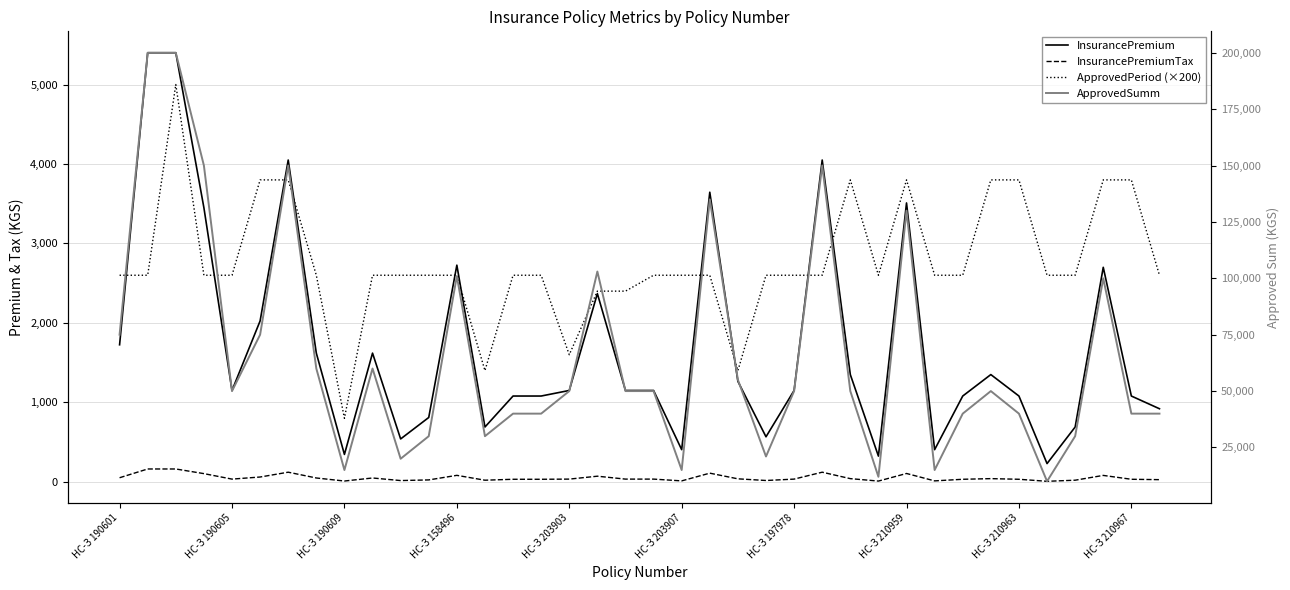

Is it true that InsurancePremiumTax equals 9.7 at 27?

True